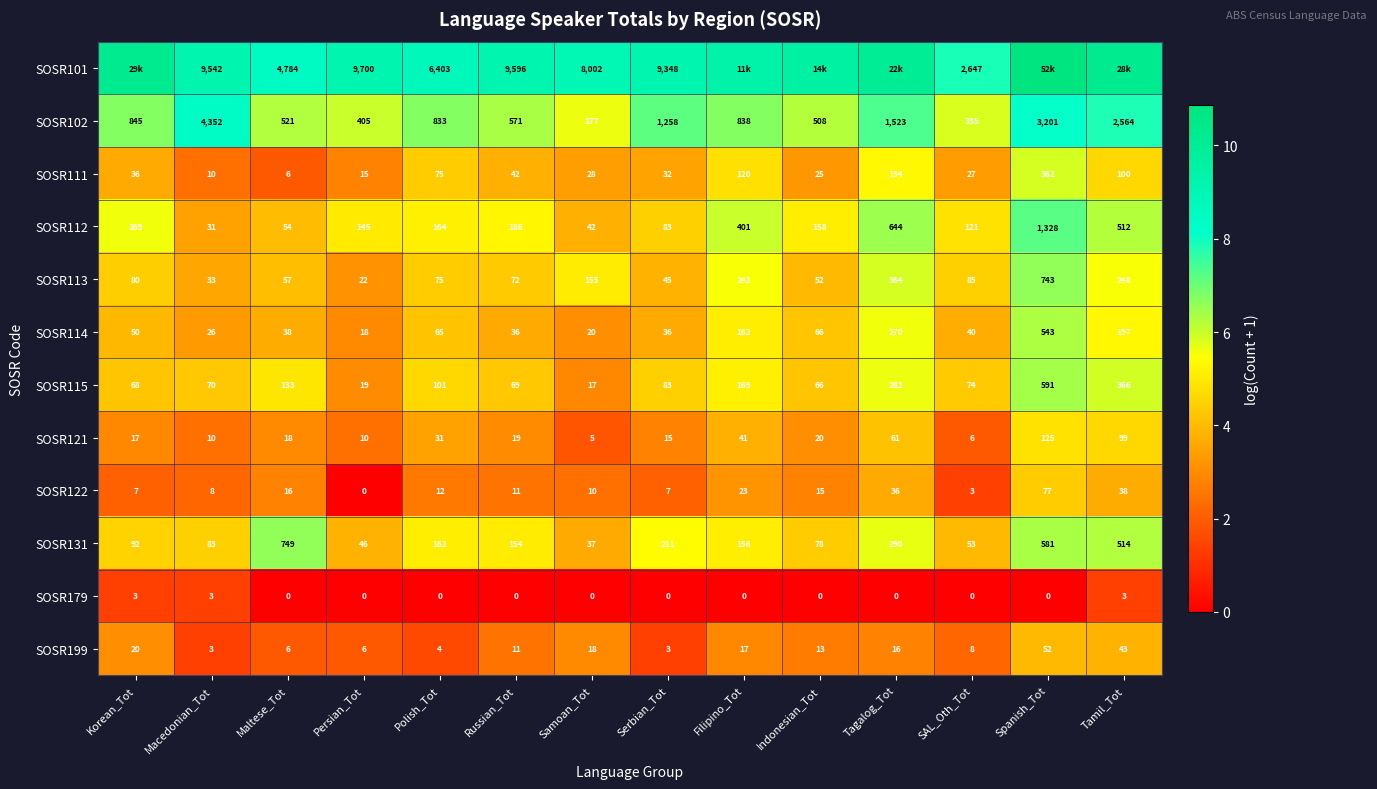

Between Spanish_Tot and Maltese_Tot, which is larger?

Spanish_Tot